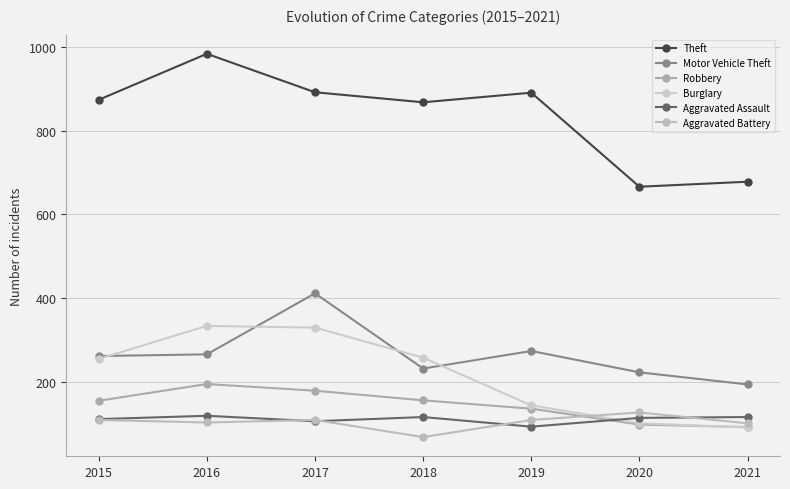

At which category is the sum across all series the highest?

2017